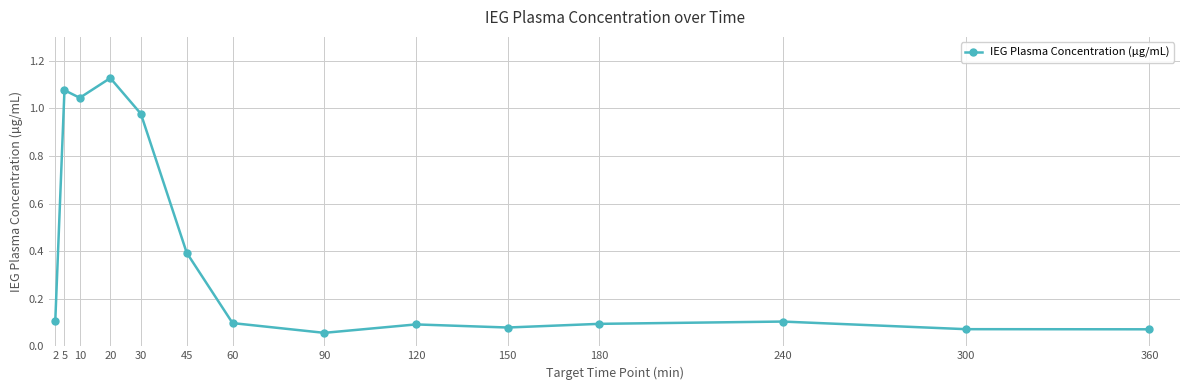

The chart shows a value of 0.2 at 2. True or false?

False